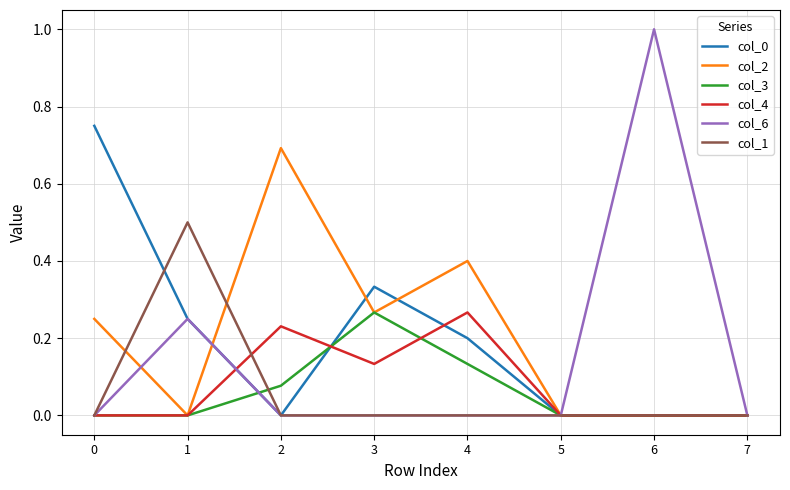

Where do col_0 and col_3 first cross each other?

1 and 2